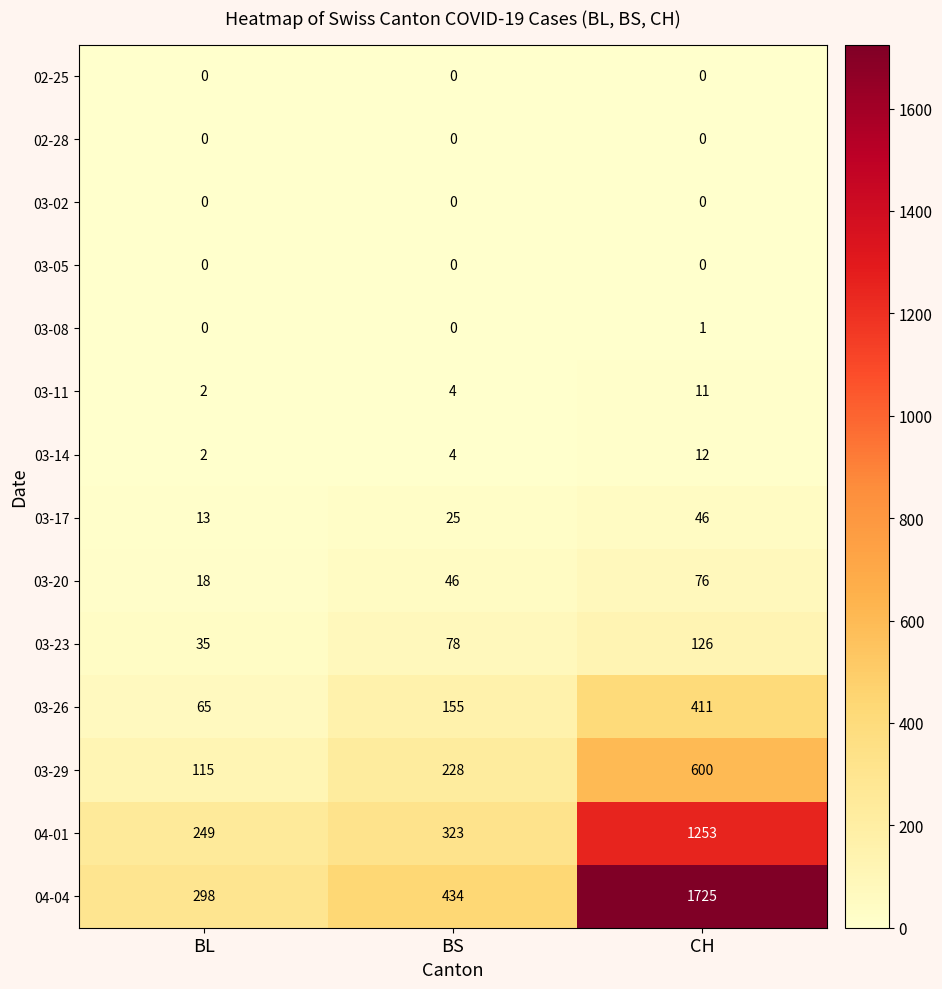

What is the total value across all series at BS?

1297